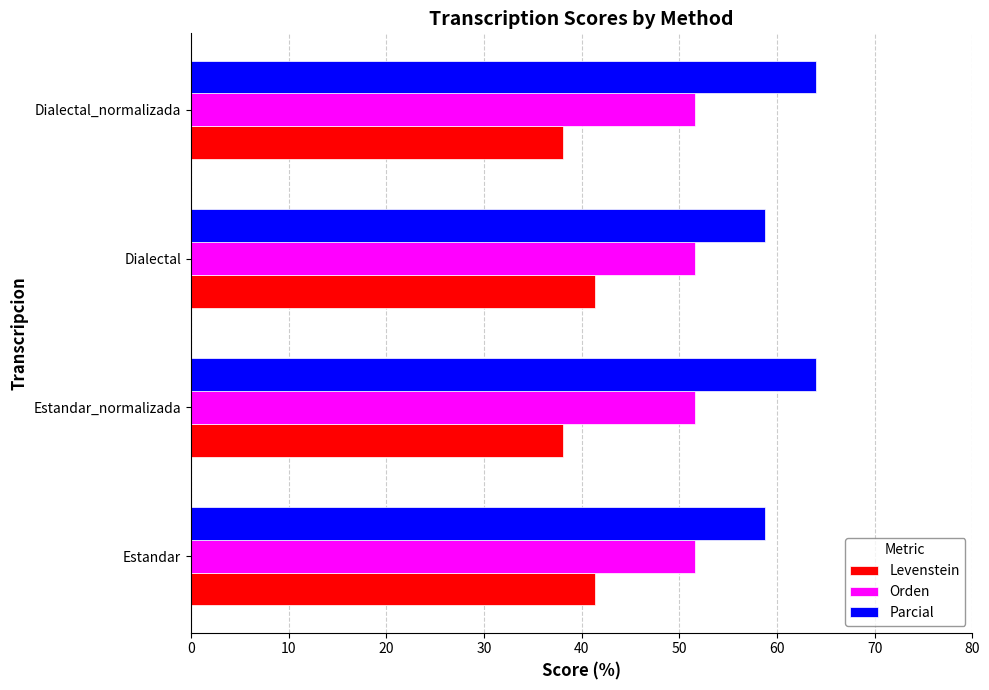

What are all the series names shown in the legend?

Levenstein, Orden, Parcial